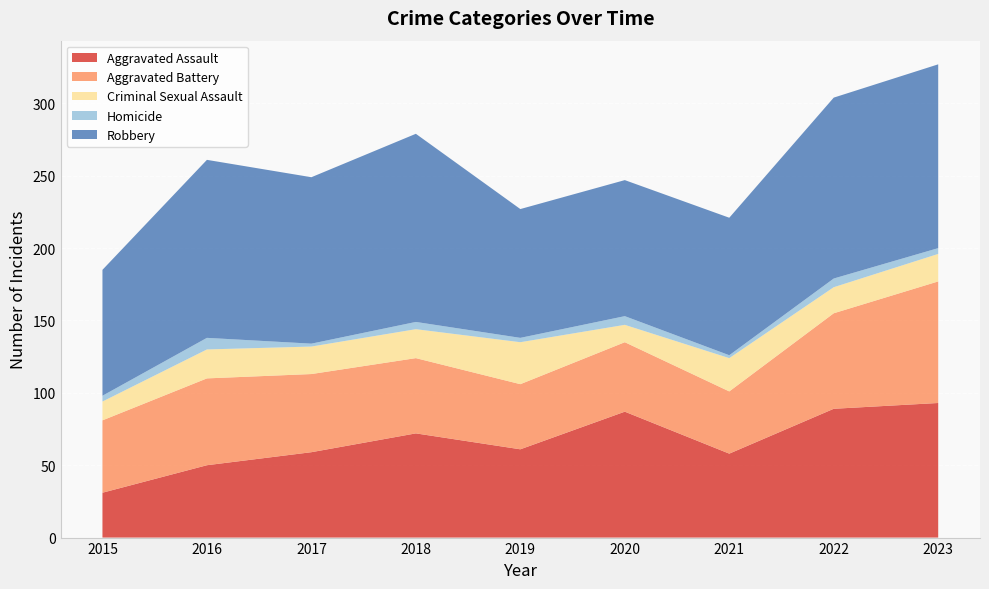

Reading right to left, transcribe all the data shown in this chart.

Aggravated Assault: 93	89	58	87	61	72	59	50	31
Aggravated Battery: 84	66	43	48	45	52	54	60	50
Criminal Sexual Assault: 19	18	23	12	29	20	19	20	13
Homicide: 4	6	2	6	3	5	2	8	4
Robbery: 127	125	95	94	89	130	115	123	87